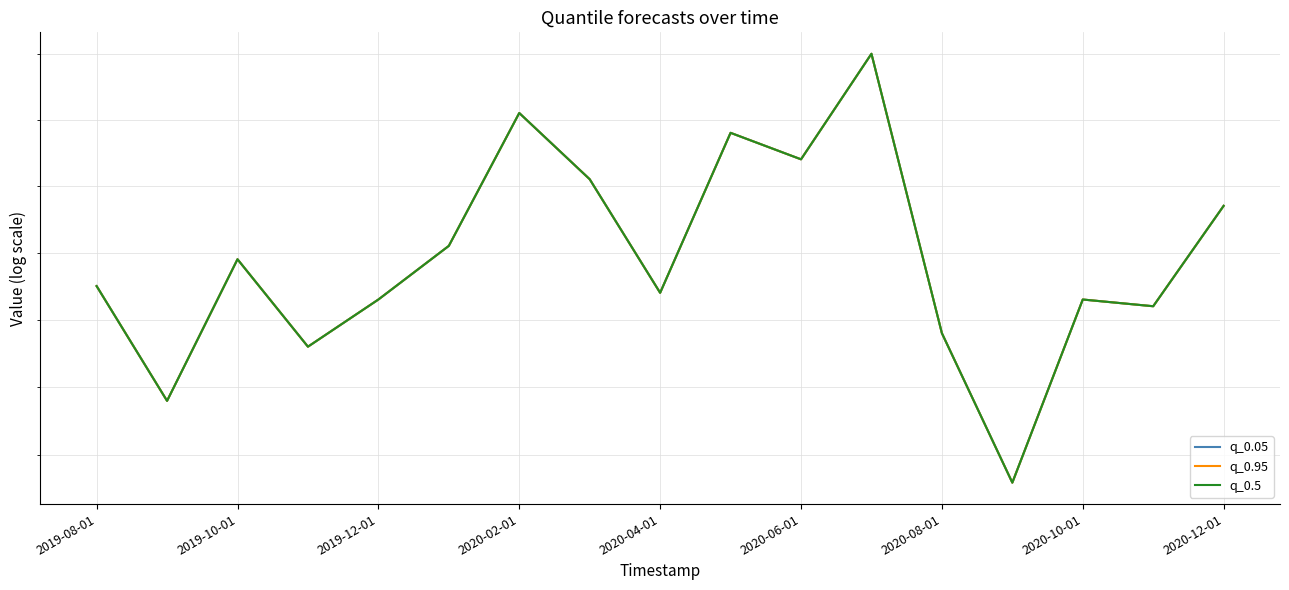

The value of q_0.95 at 2020-02-01 is 155.1. True or false?

True